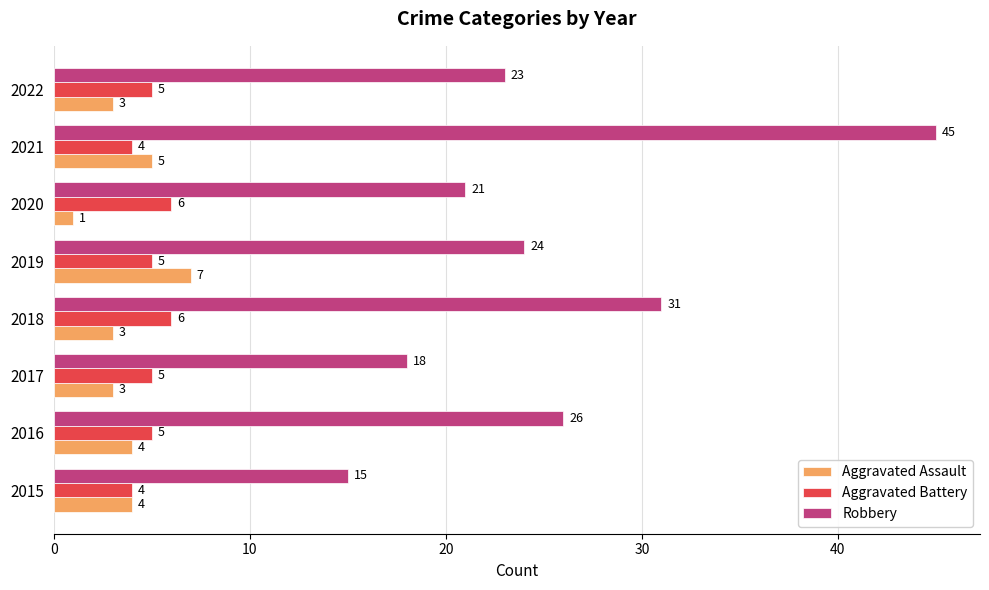

Which category has the highest value in the Aggravated Assault series?

2019